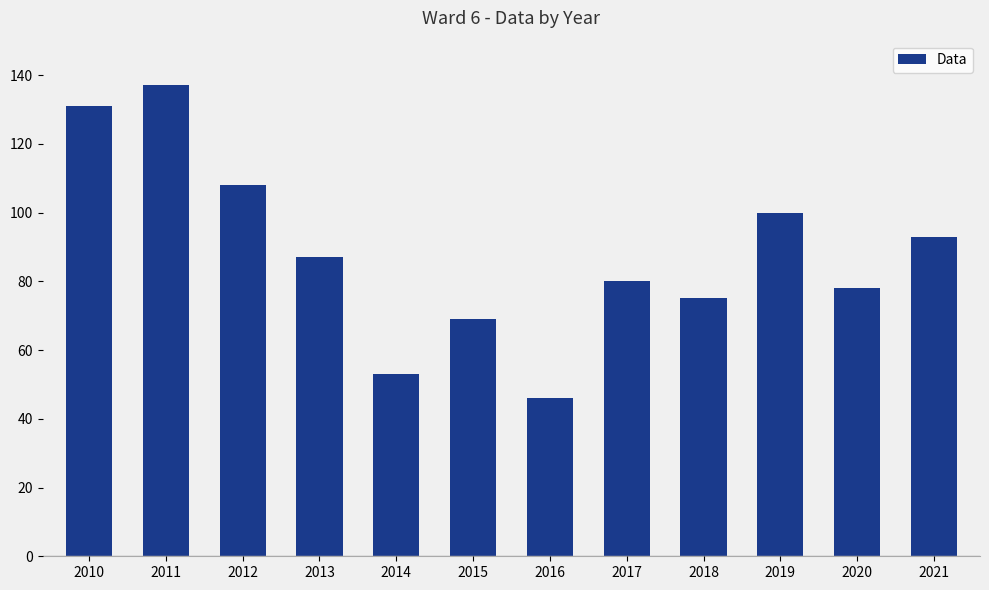

Reading left to right, what are all the values shown in this chart?

131	137	108	87	53	69	46	80	75	100	78	93